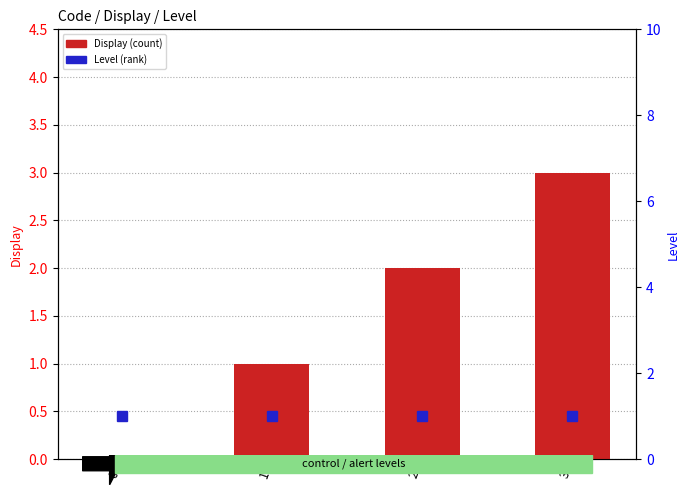

How many groups of bars are there?

4